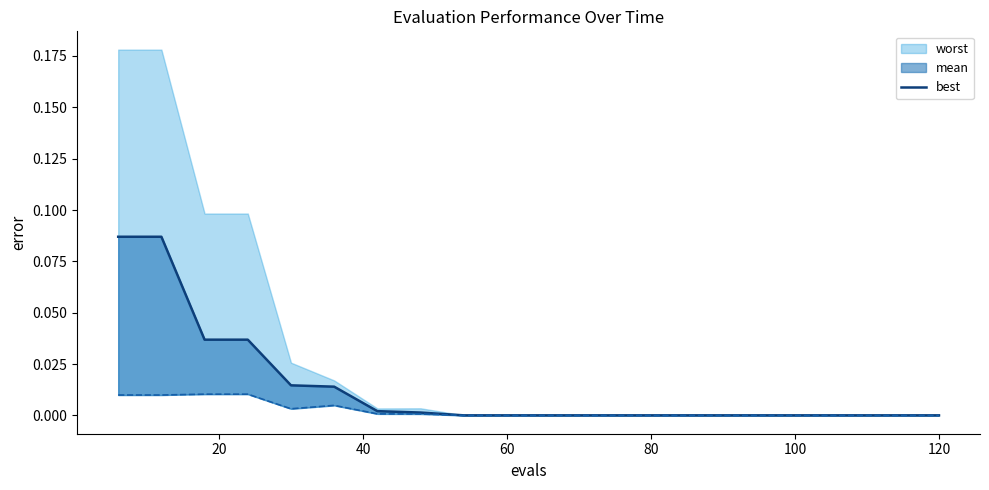

The value at 10 is 0.0. True or false?

False